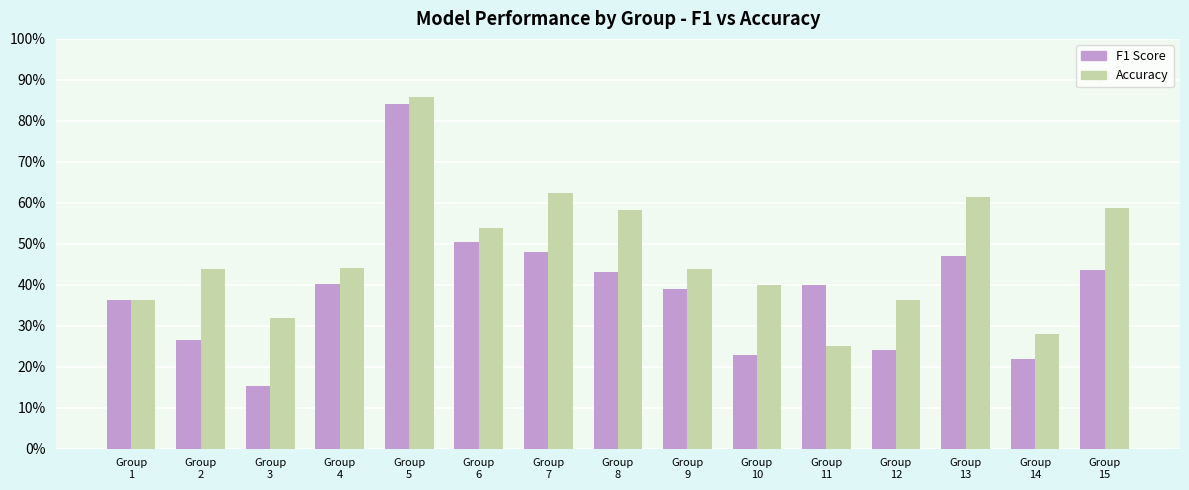

At which category does the chart reach its minimum across all series?

Group
3